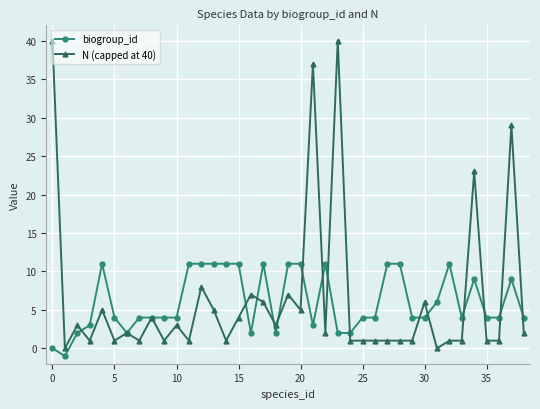

List the series in order of their peak value, highest first.

N (capped at 40), biogroup_id